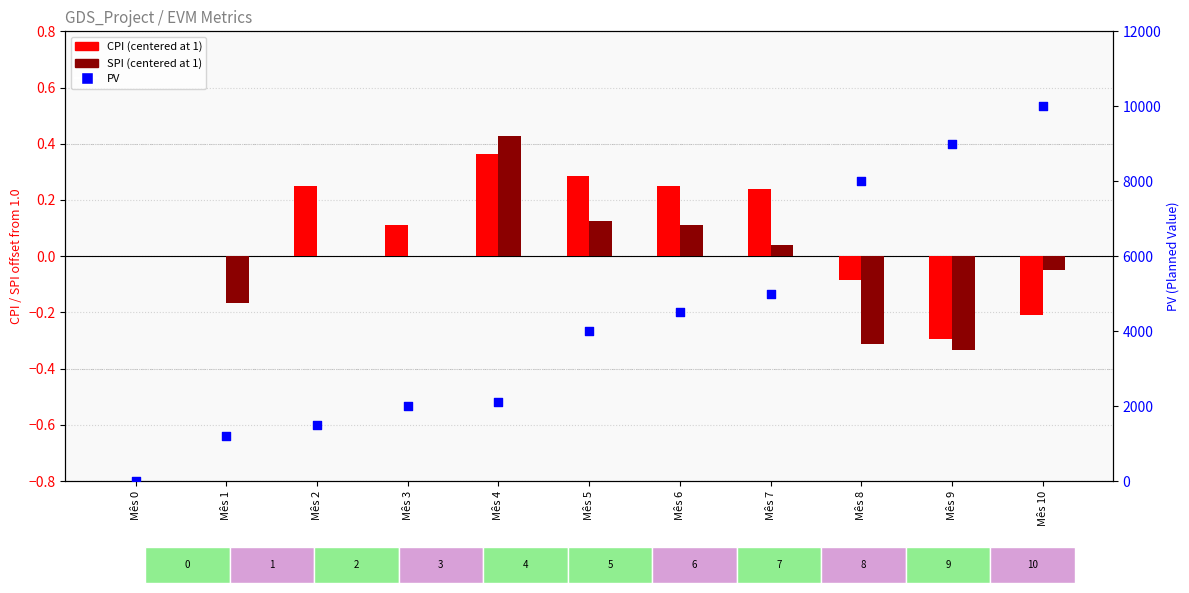

Which series contains the highest Y value?

PV